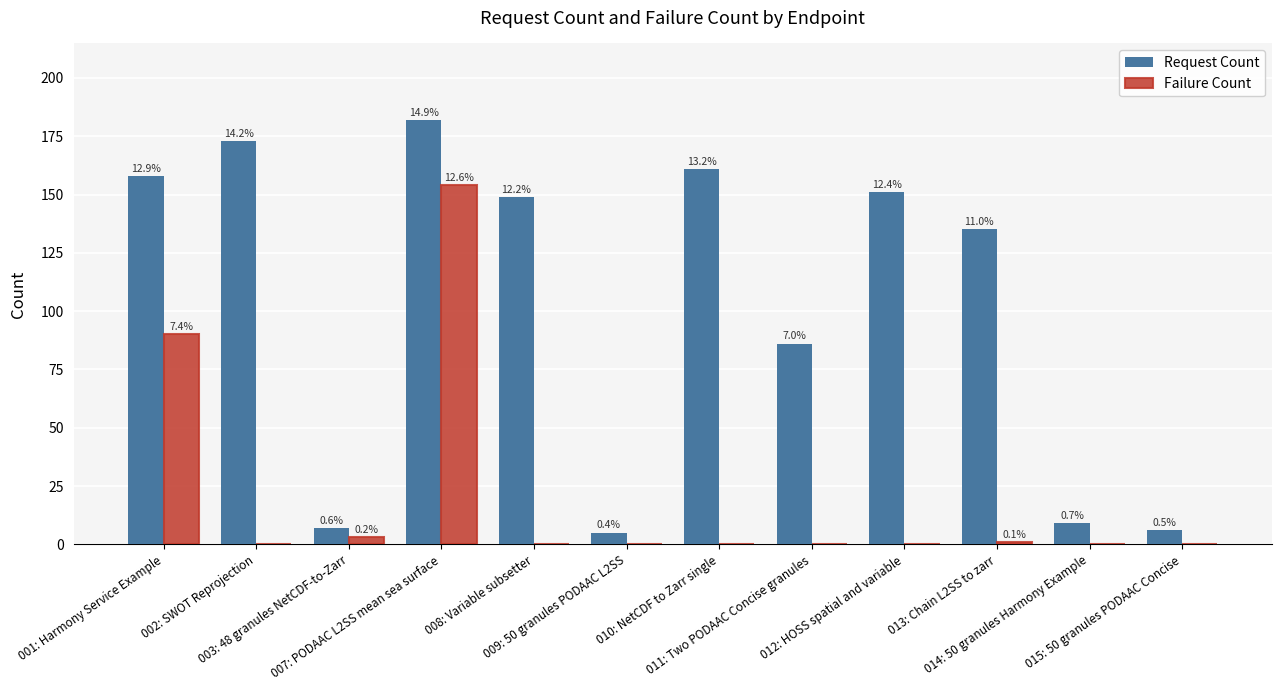

Which category has the lowest value in the Failure Count series?

002: SWOT Reprojection